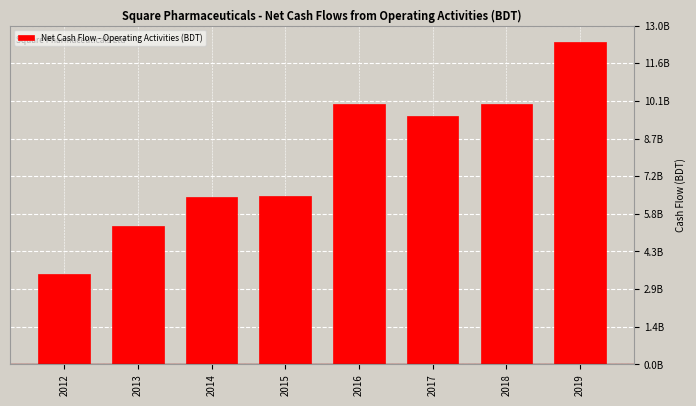

Are the bars horizontal?

No